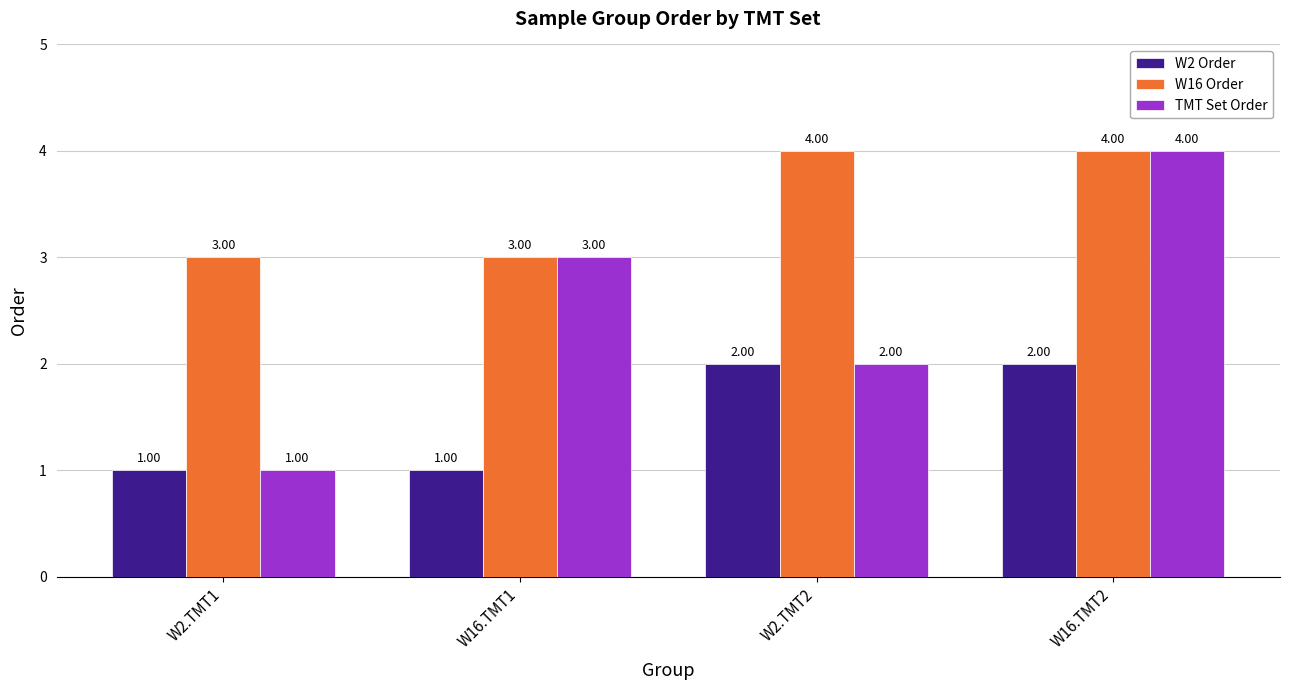

What is the greatest value displayed?

4